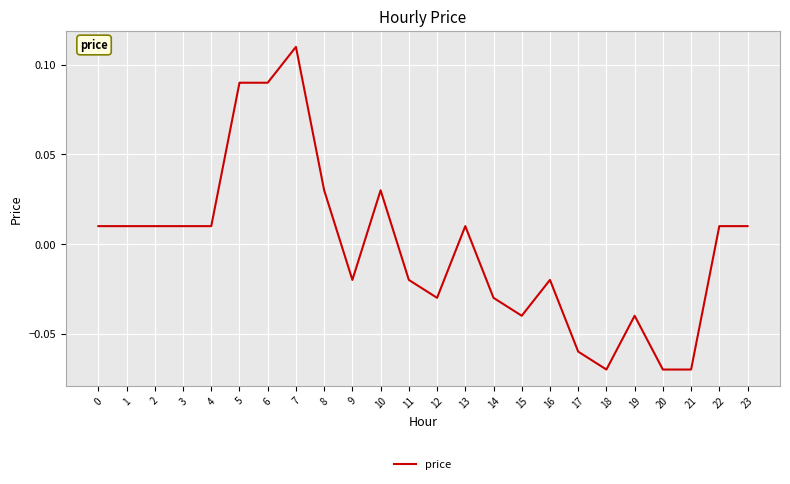

Between 11 and 21, which is larger?

11